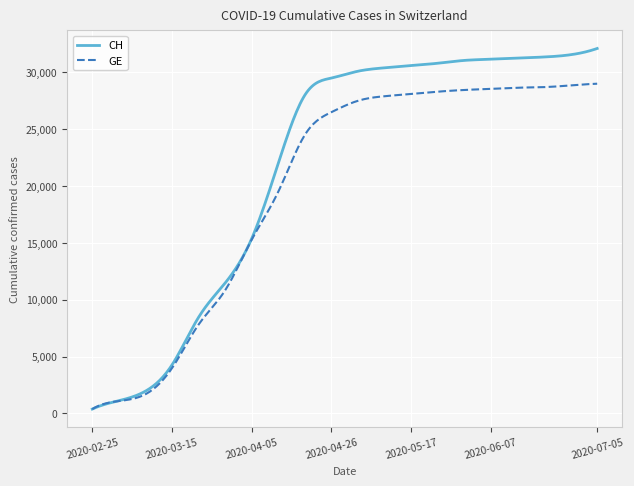

What is the greatest value displayed?

32100.0